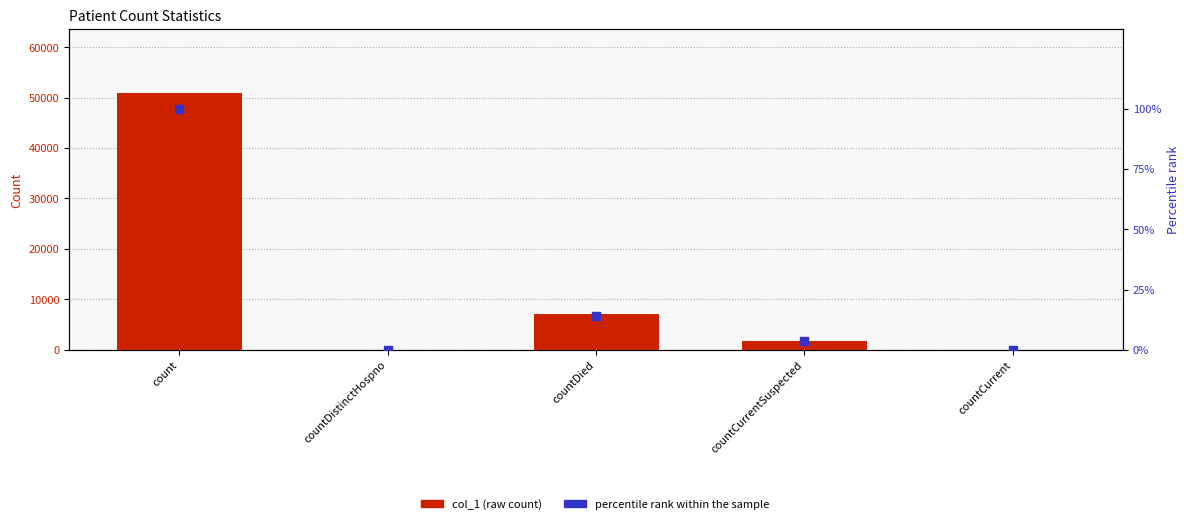

Which series has the largest Y range (max minus min)?

col_1